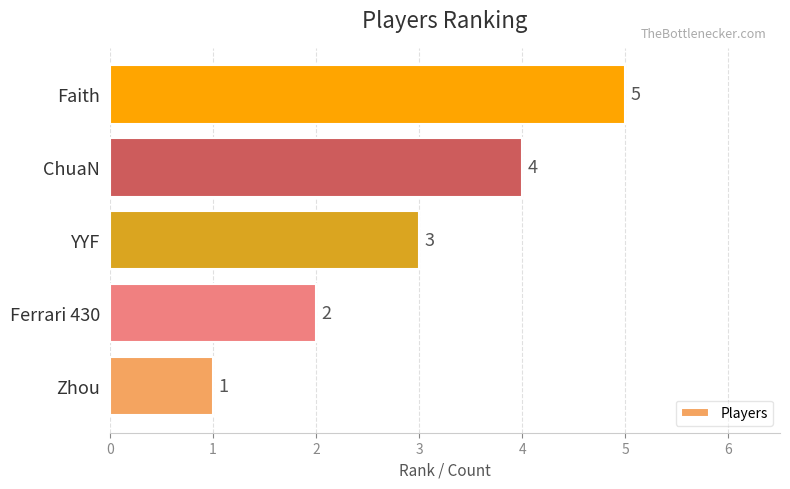

Between Ferrari 430 and YYF, which is larger?

YYF